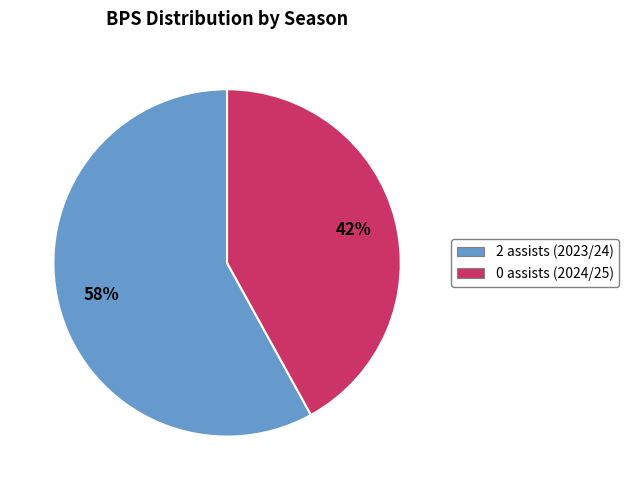

To the nearest percent, what is the combined percentage of 0 assists (2024/25) and 2 assists (2023/24)?

100%